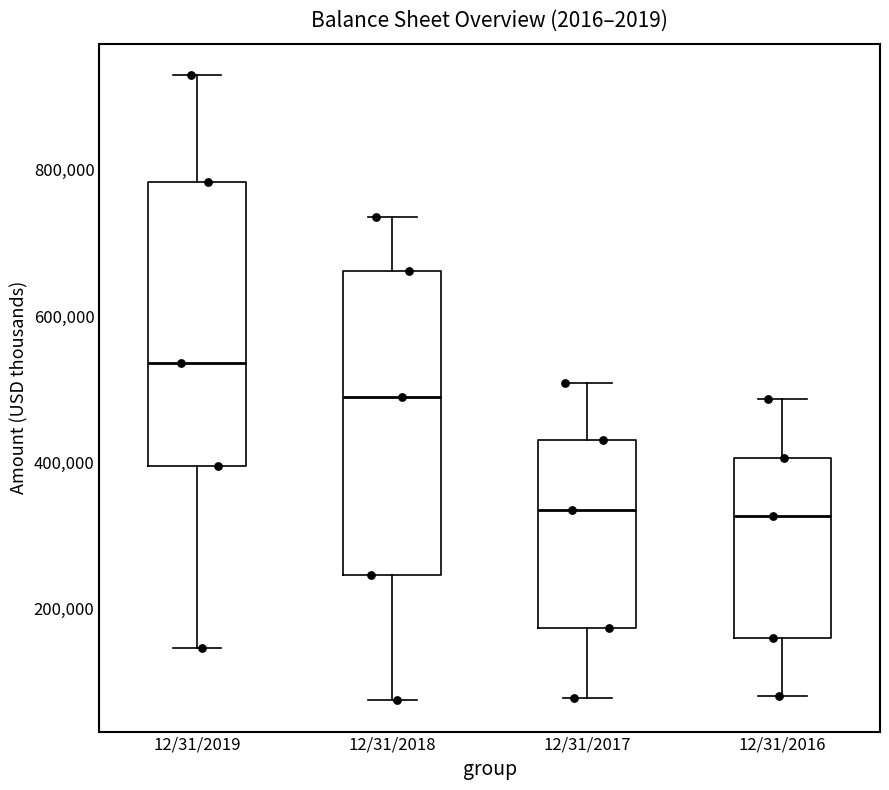

Reading left to right, transcribe this box plot: for each box, give where its median line is, the range the box spans, and where its two whiskers end, as read against the y-axis. The values are not printed on the chart, so give them approximately, as read against the axis.

12/31/2019: median 540000, box 400000 to 780000, whiskers 140000 to 920000
12/31/2018: median 480000, box 240000 to 660000, whiskers 80000 to 740000
12/31/2017: median 340000, box 180000 to 440000, whiskers 80000 to 500000
12/31/2016: median 320000, box 160000 to 400000, whiskers 80000 to 480000